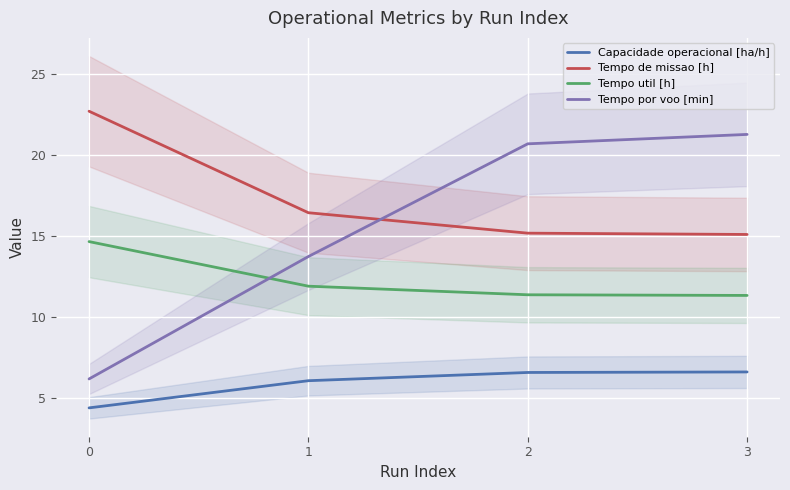

List the series in order of their overall mean, highest first.

Tempo de missao [h], Tempo por voo [min], Tempo util [h], Capacidade operacional [ha/h]